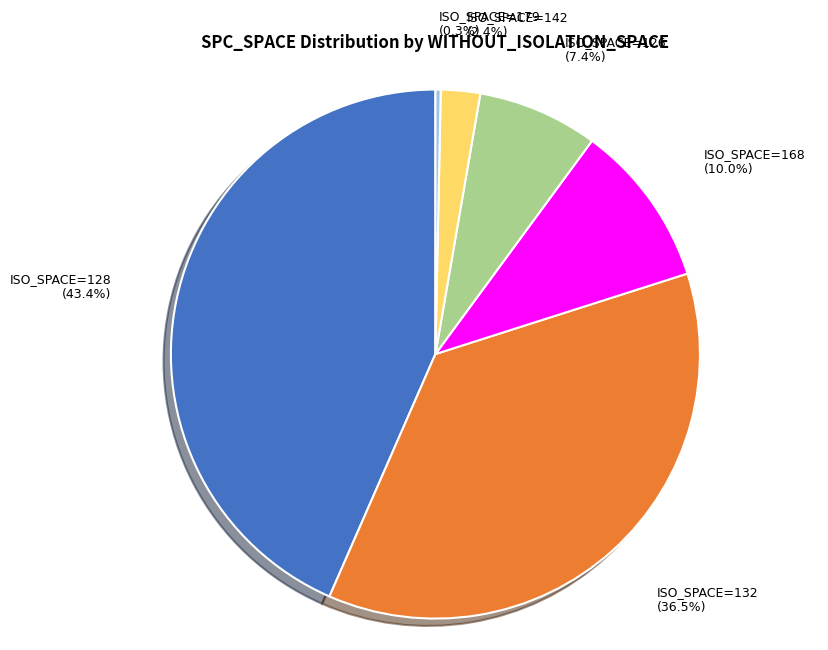

Does any single category account for the majority?

No